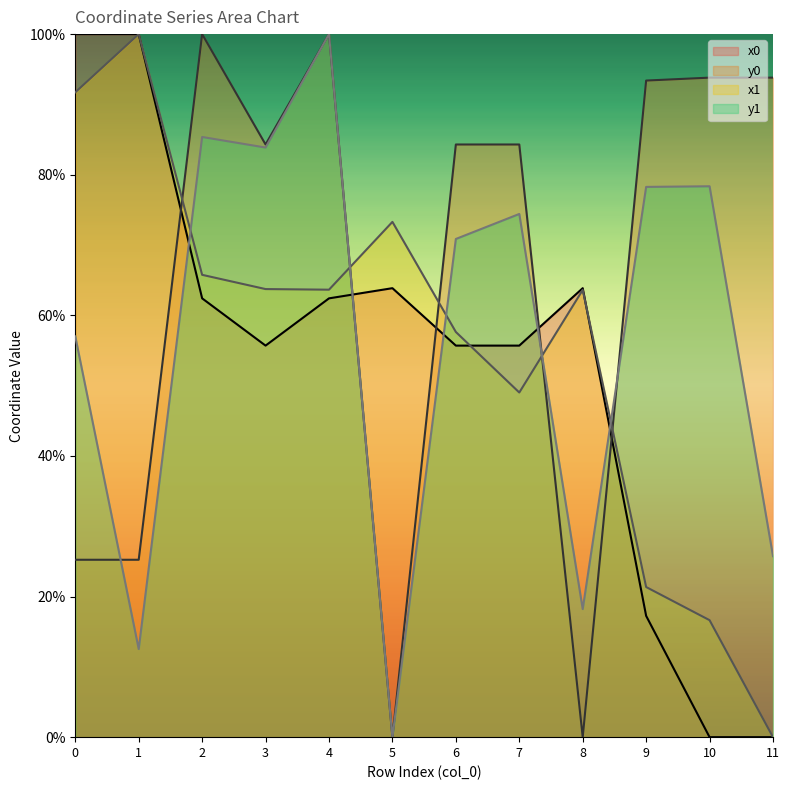

True or false: y1 has a value of 78.3 at 9.

True